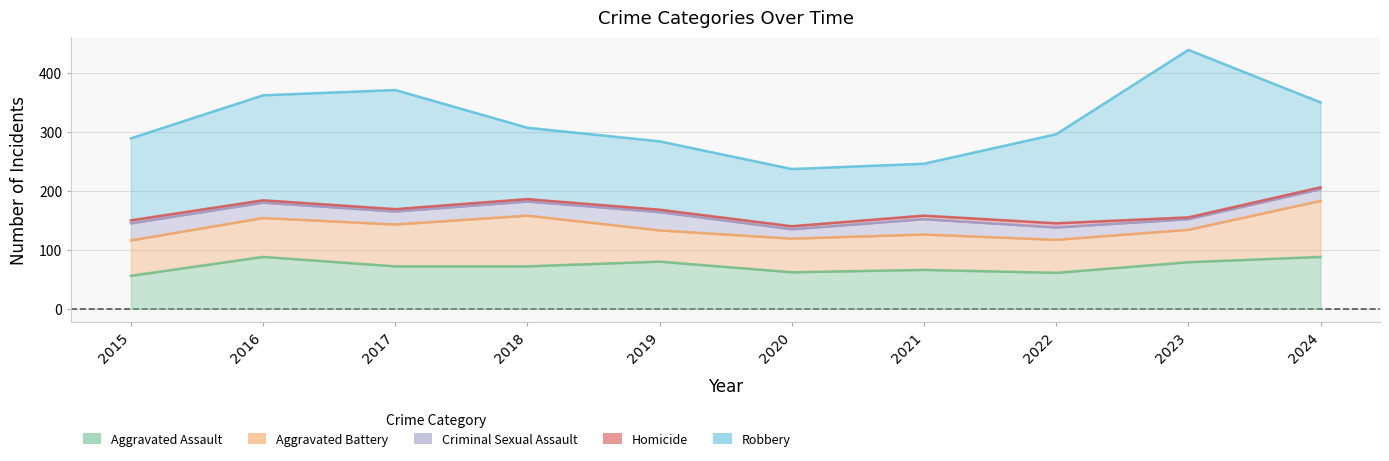

Reading left to right, list all the values displayed in this chart.

Aggravated Assault: 56	88	72	72	80	62	66	61	79	88
Aggravated Battery: 60	66	71	86	53	57	60	56	55	95
Criminal Sexual Assault: 29	26	22	24	31	16	26	21	18	20
Homicide: 5	4	4	4	4	5	6	7	3	3
Robbery: 139	178	202	121	116	97	88	151	284	144